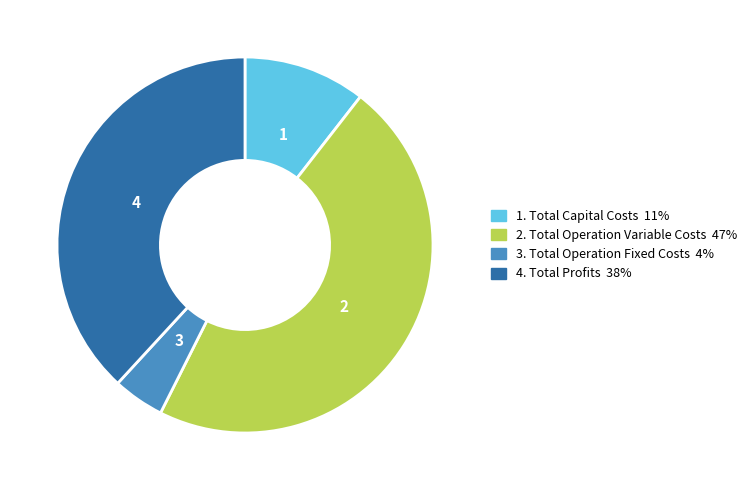

Is there a majority slice in this chart?

No